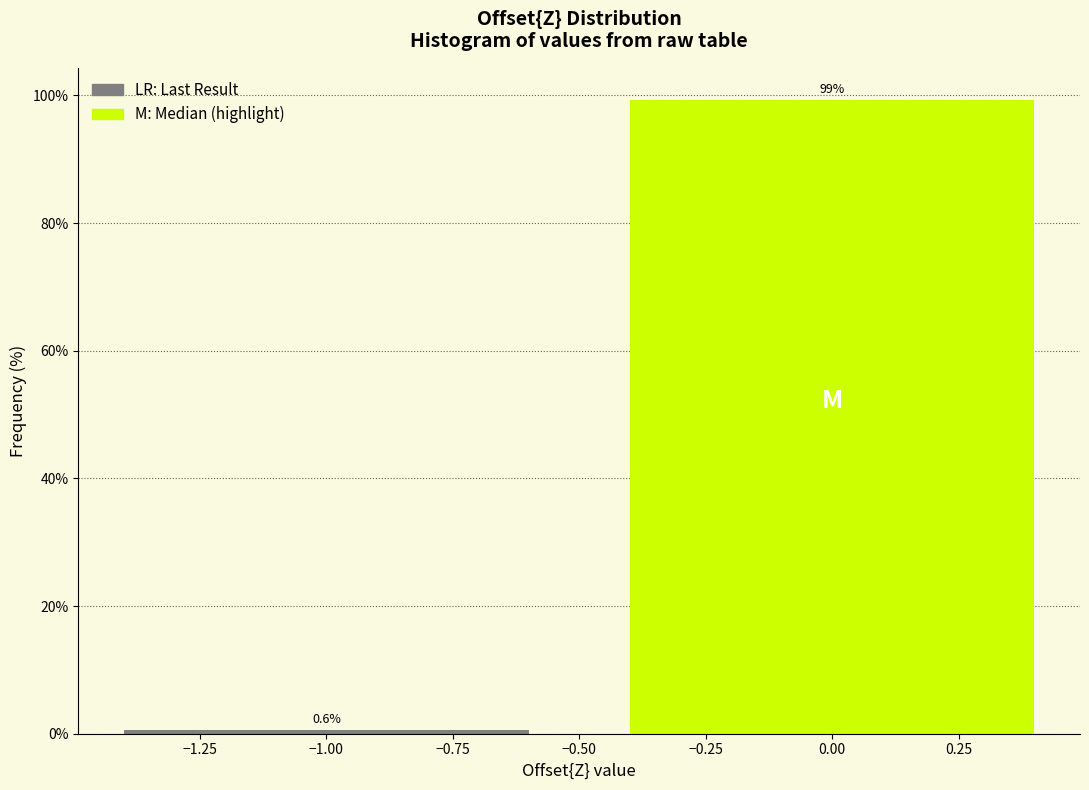

Reading left to right, list every bar in this chart as the range it spans on the x-axis followed by its height.

-1.5 to -0.5: 0.6
-0.5 to 0.5: 99.4